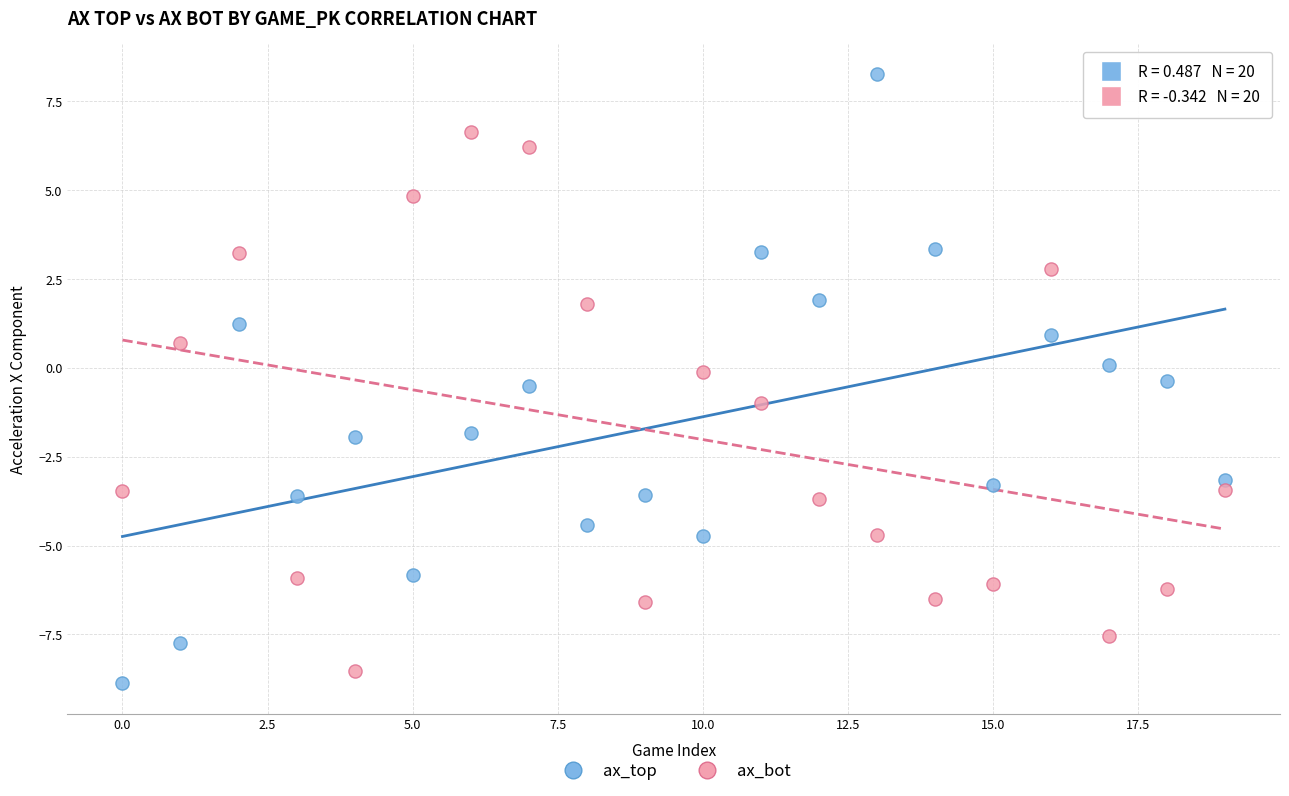

Across all data points, what is the range of Y values (max minus min)?

17.1